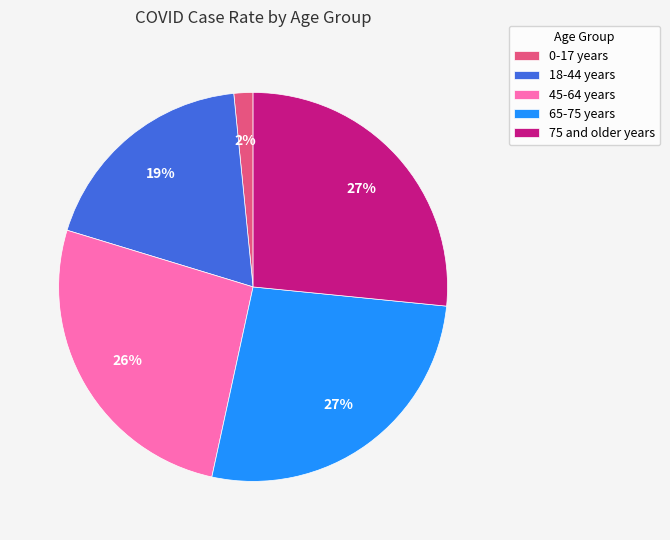

Combined, do 65-75 years and 75 and older years account for over 50%?

Yes